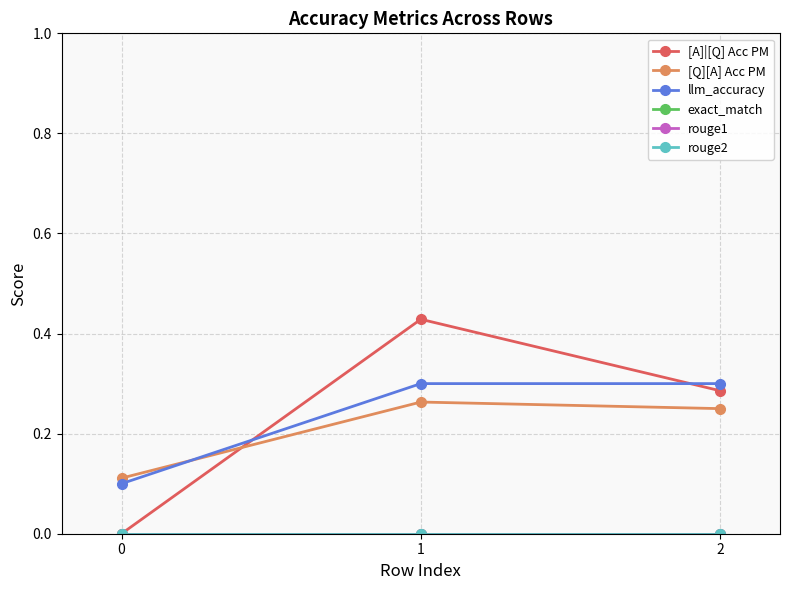

The llm_accuracy series shows 0.1 at 0. True or false?

True